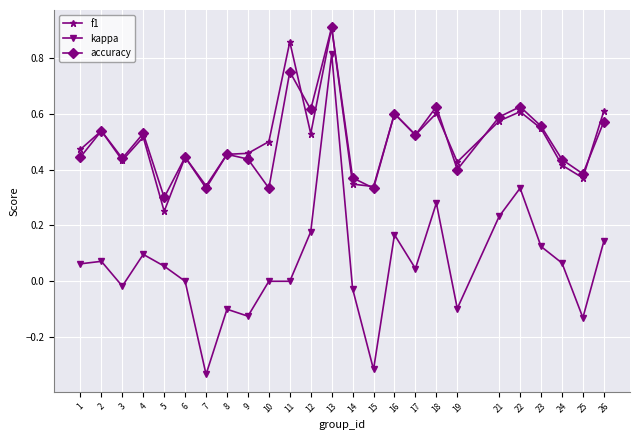

The value of f1 at 4 is 0.5. True or false?

True